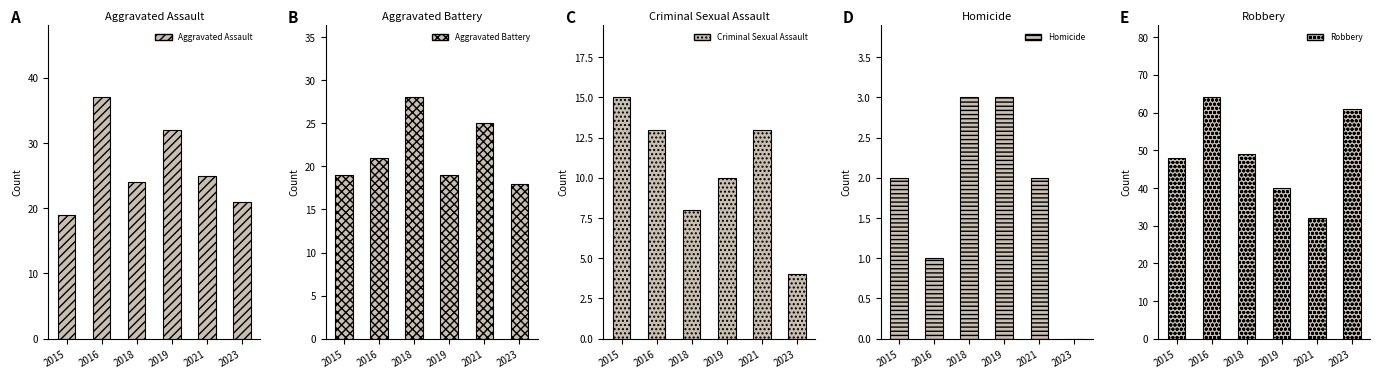

The Aggravated Assault series shows 34 at 2018. True or false?

False